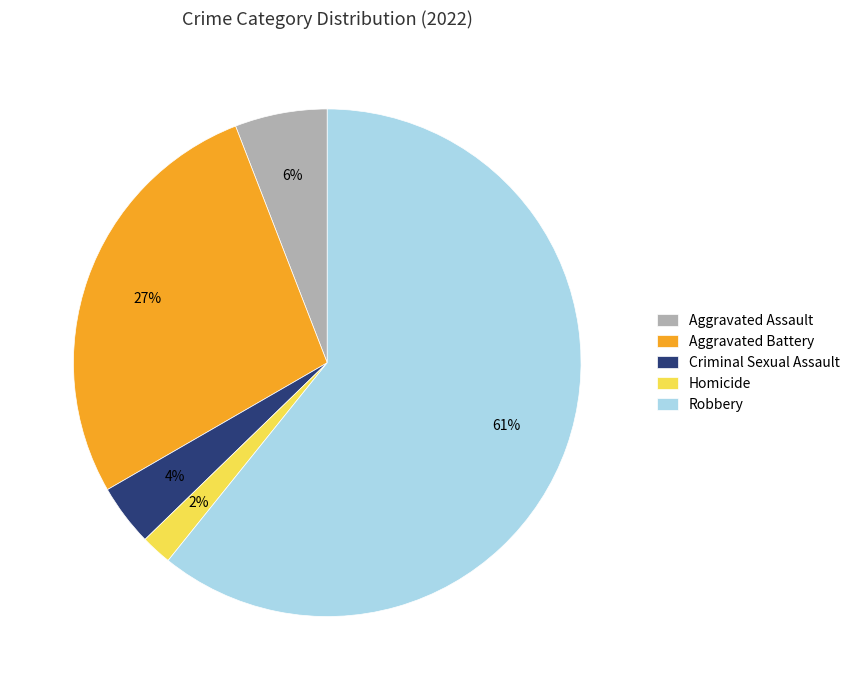

Is it true that Criminal Sexual Assault is 4% of the pie?

True